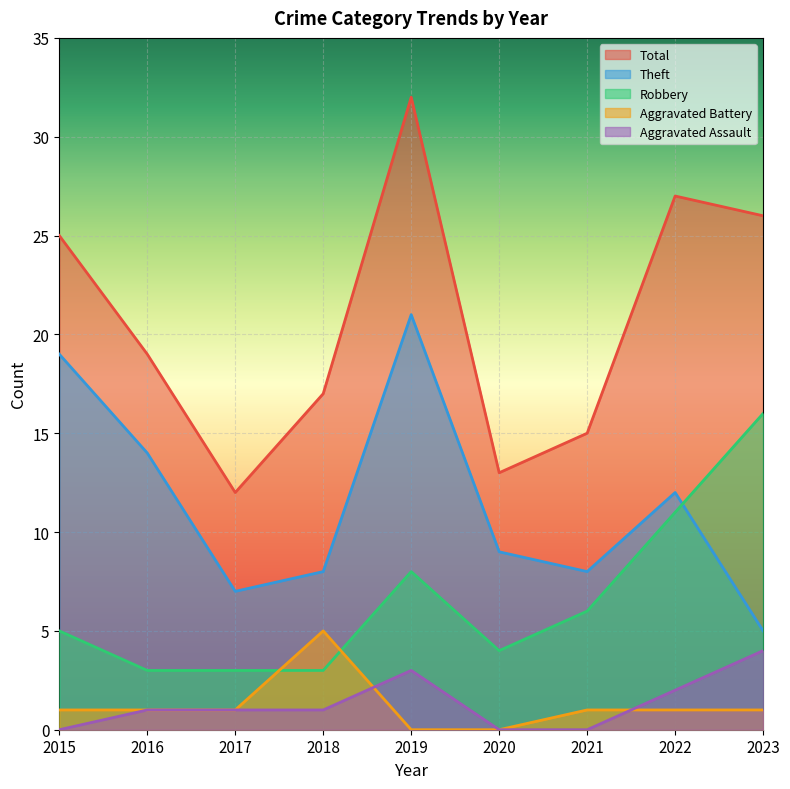

The Total series shows 13 at 2020. True or false?

True